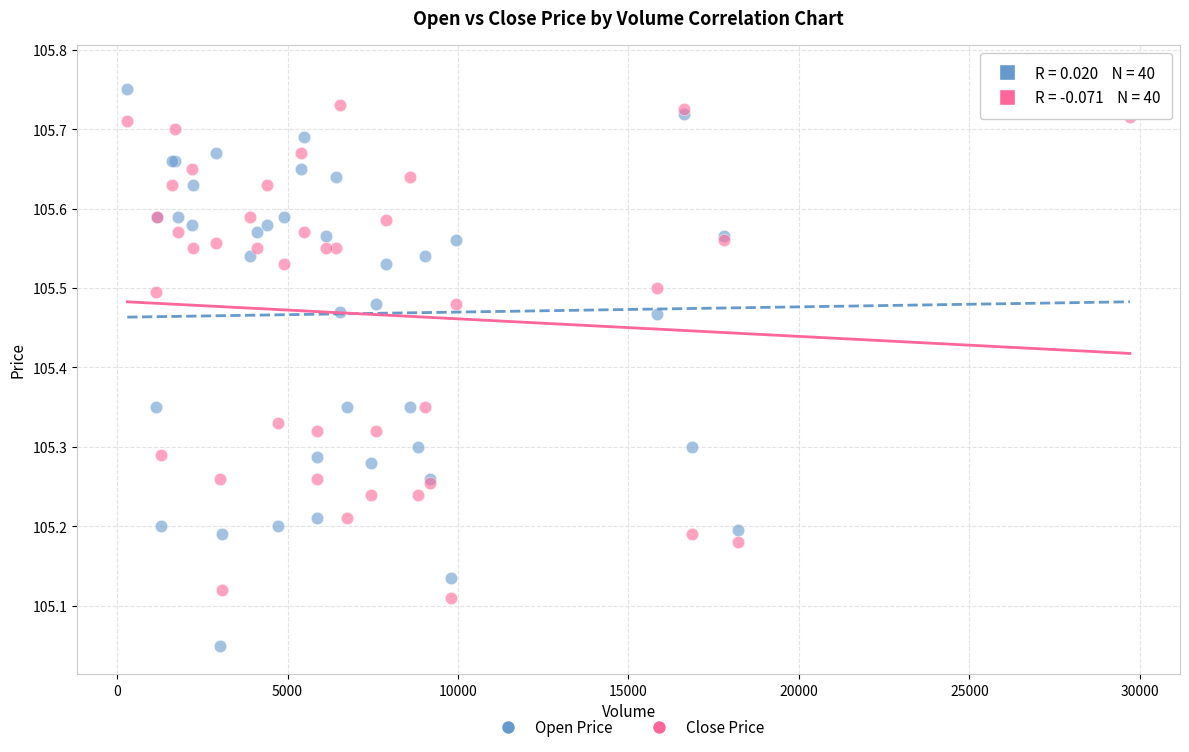

Which series has the widest spread of Y values?

Open Price